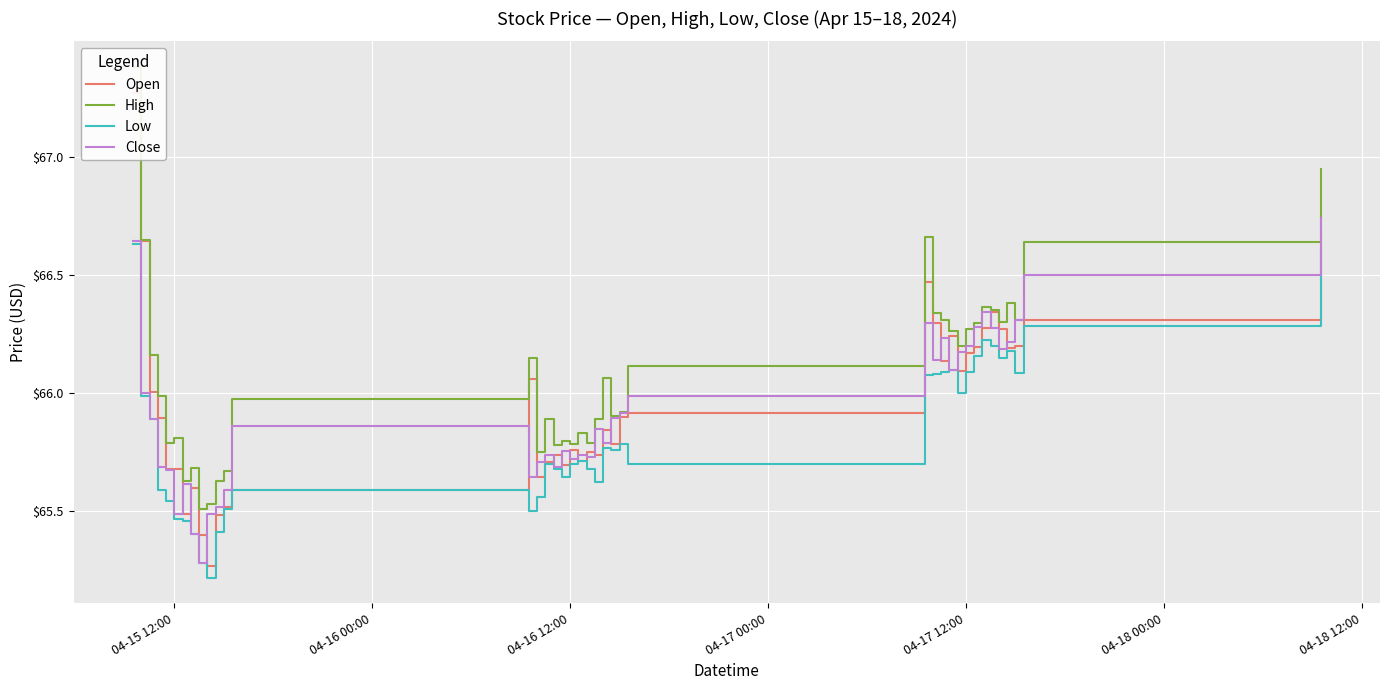

What is the lowest value of the Close series?

65.3